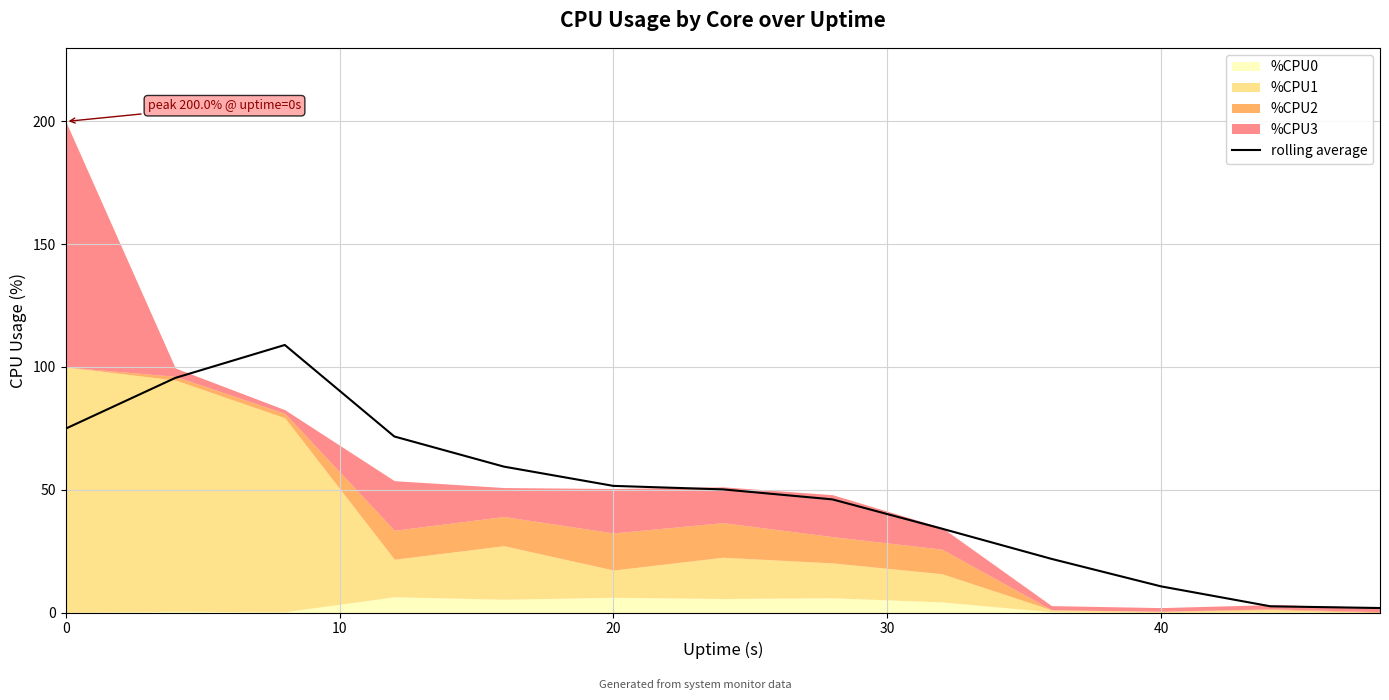

True or false: rolling average has a value of 76.9 at 20.

False